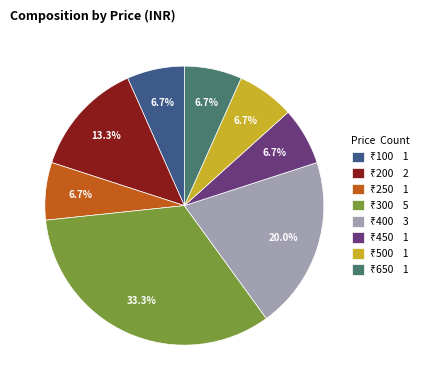

Does any single category account for the majority?

No